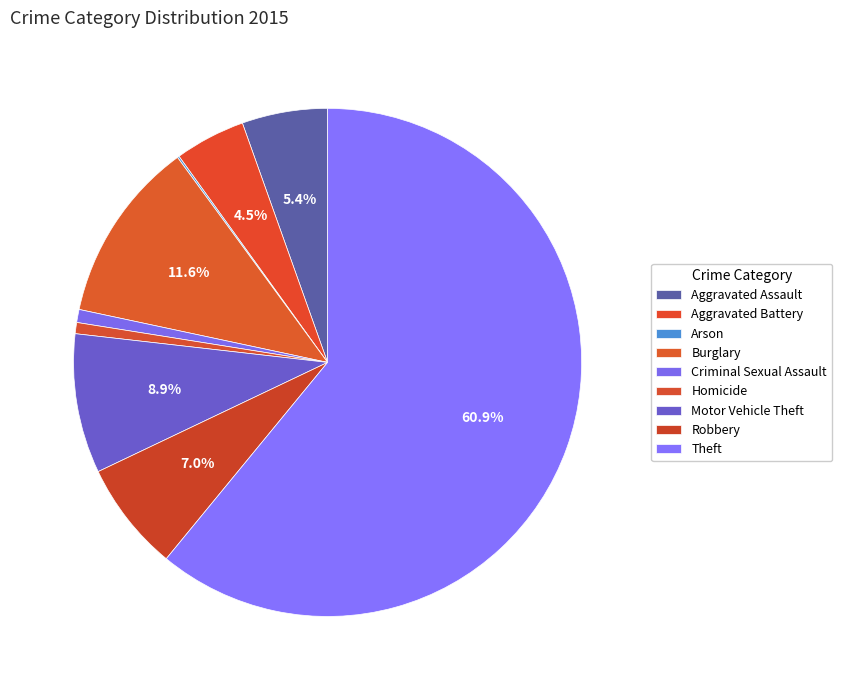

What is the ratio of the value at Aggravated Assault to the value at Homicide?

7.7